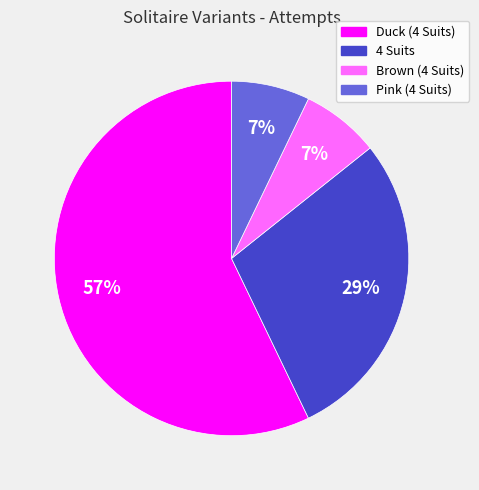

Is the sum of Brown (4 Suits) and Pink (4 Suits) greater than half?

No